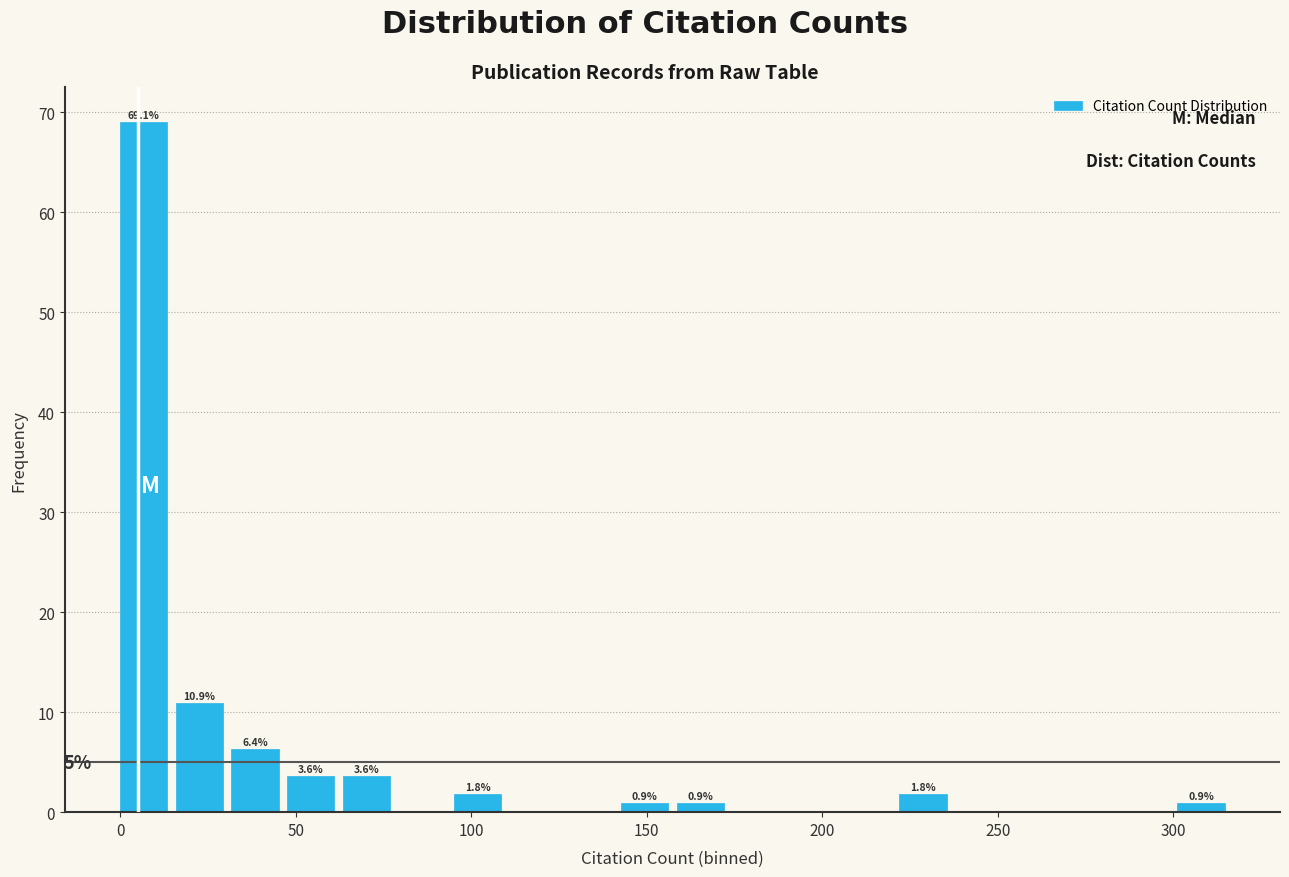

Read against the x-axis, roughly where is the centre of the tallest bar?

5